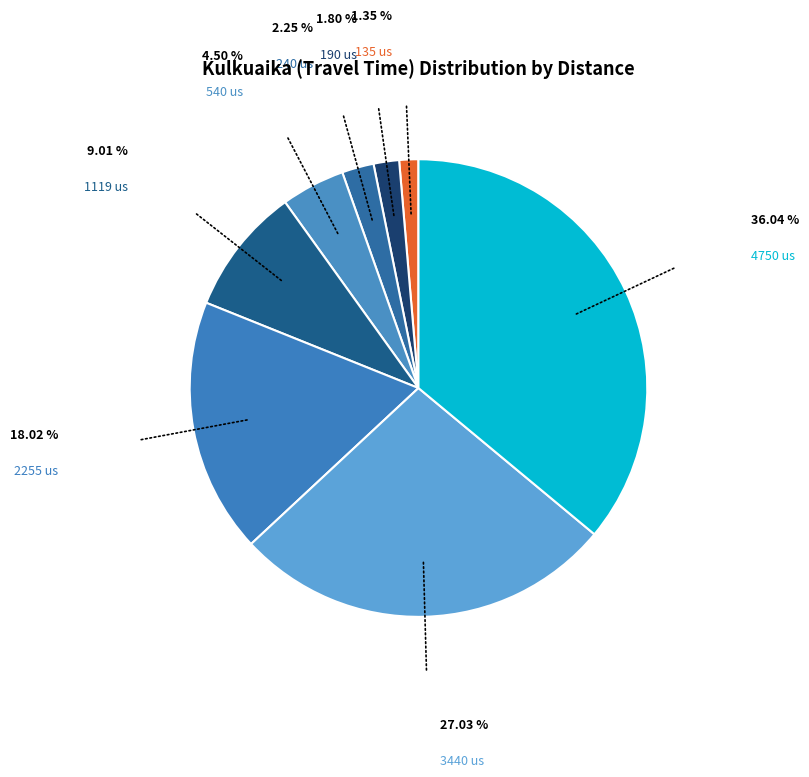

Which category has the biggest portion of the pie?

4750 us